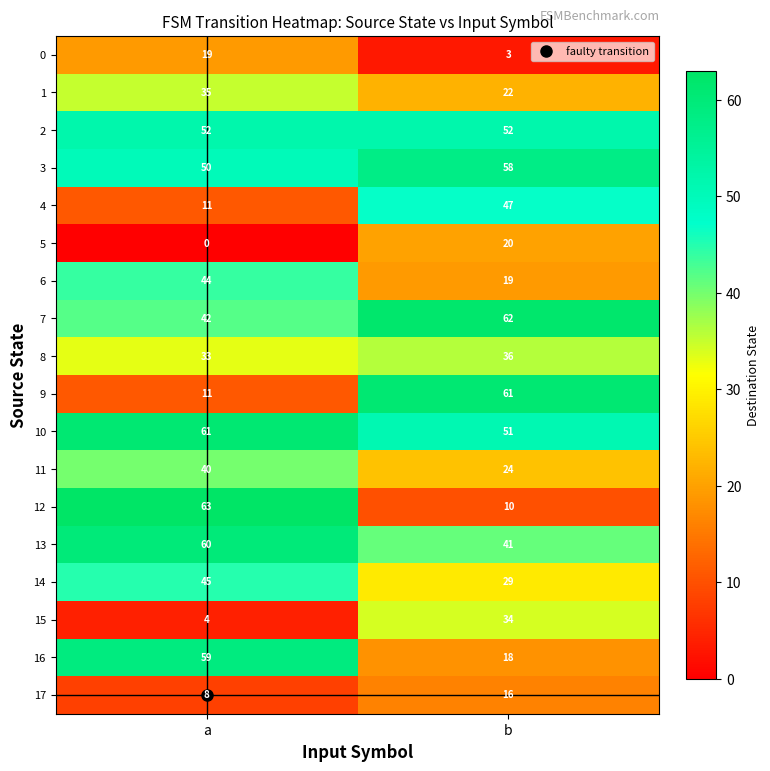

Which category has the highest value across all series?

a